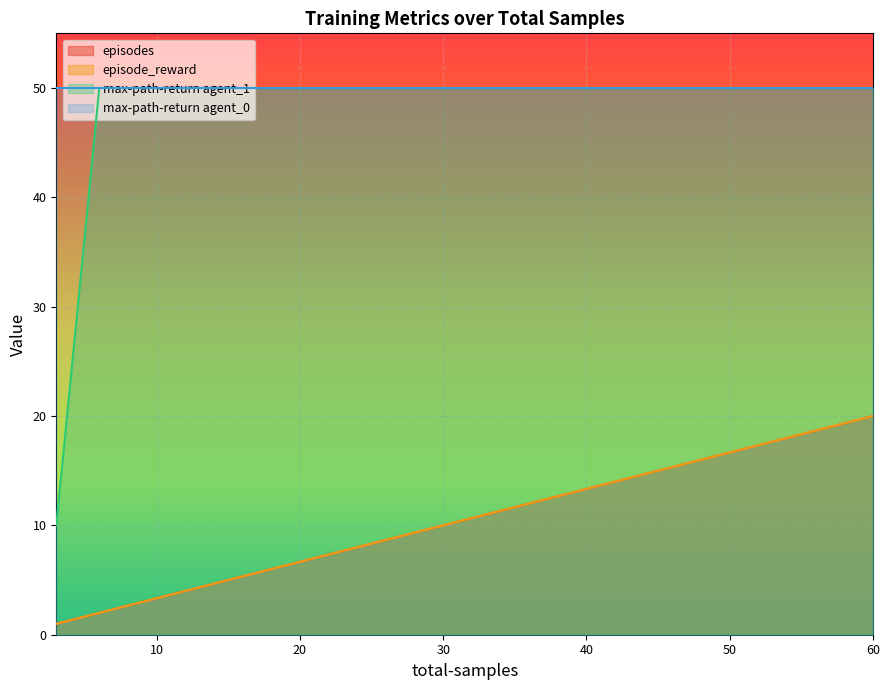

Count the number of categories in the chart.

20